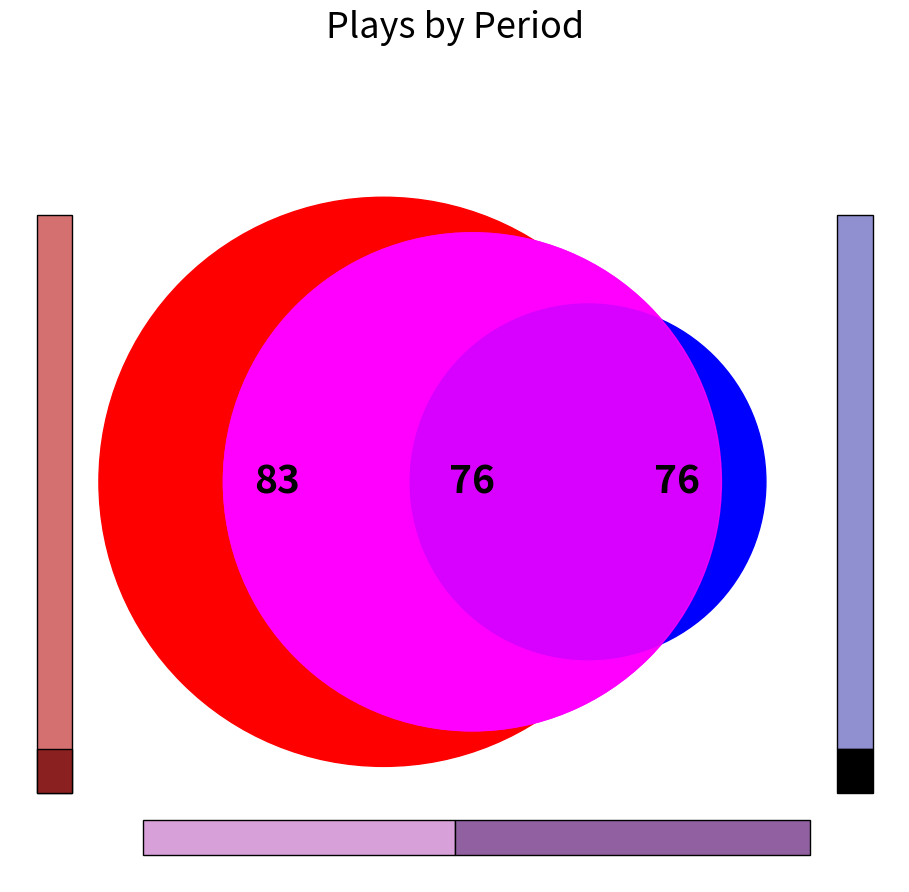

To the nearest percent, what is the difference between the largest and smallest slice percentages?

2%